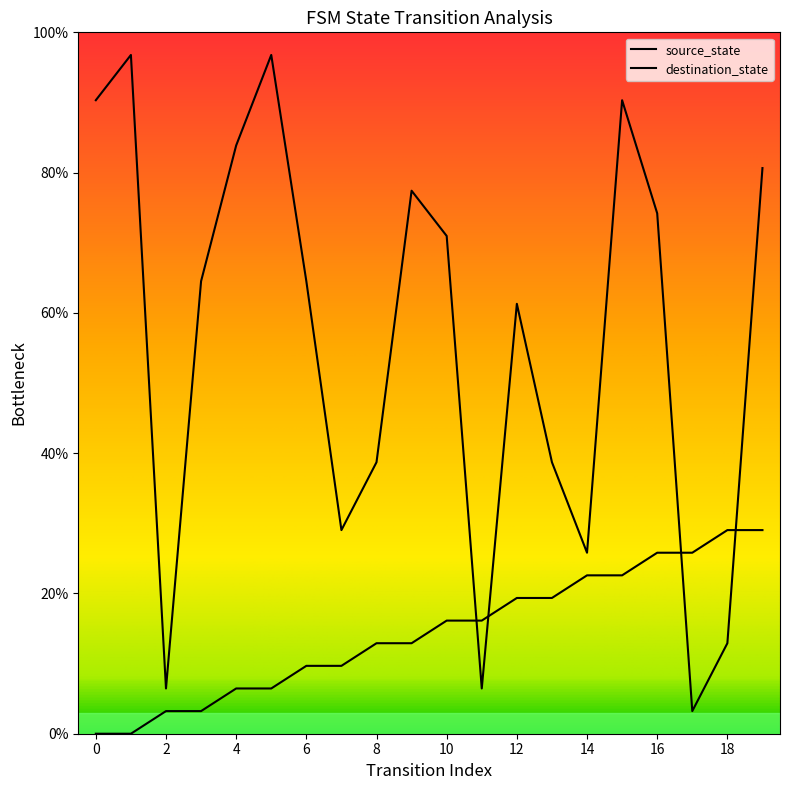

How many interior local valleys does the destination_state series have?

5